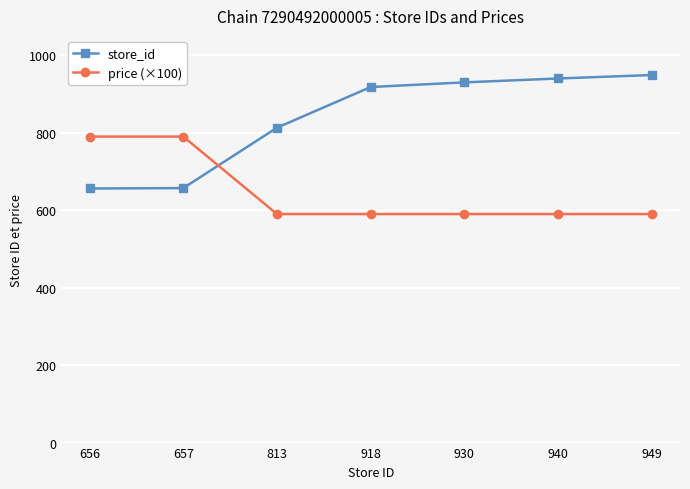

Which series changed the most between 656 and 918?

store_id